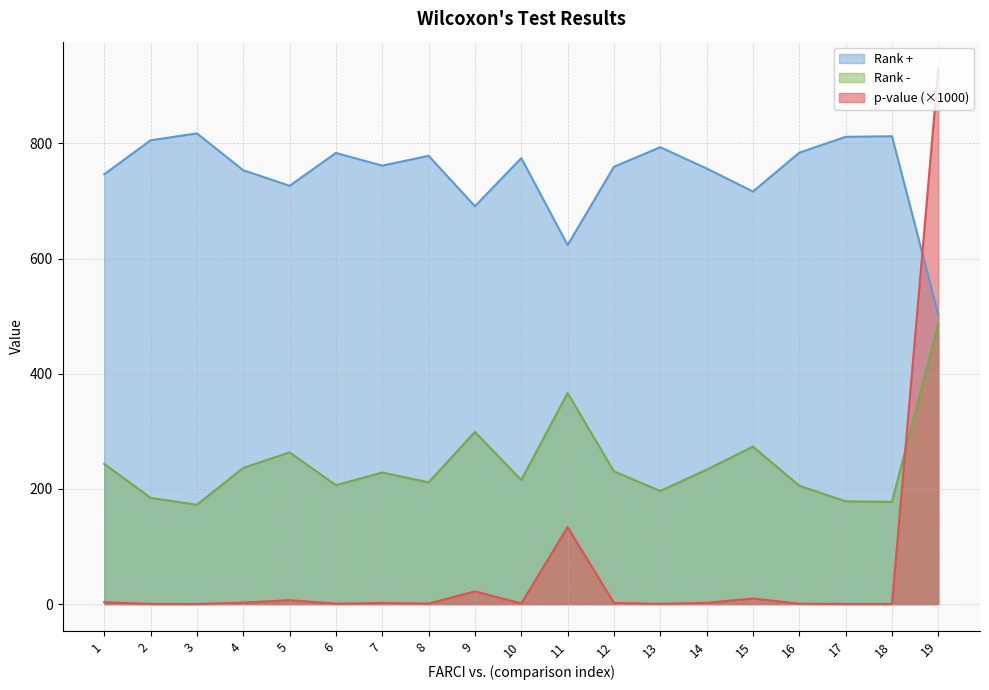

Which category has the highest value in the p-value series?

19